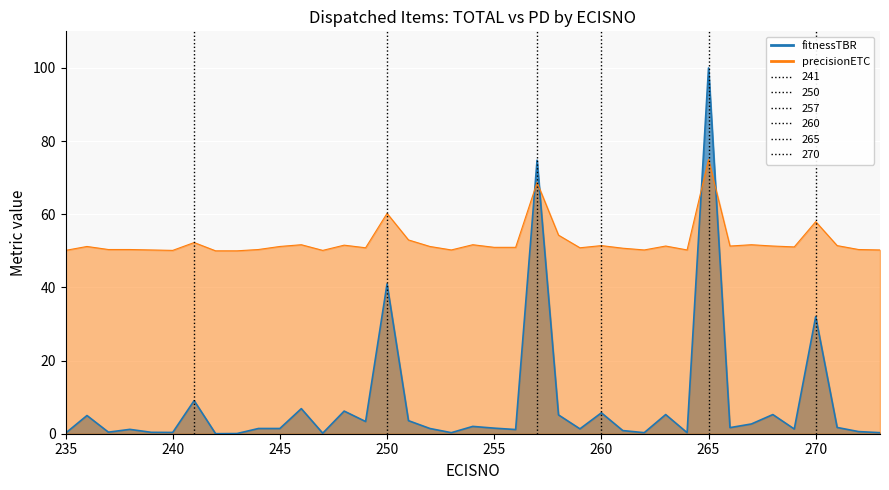

Rank the series by their maximum value, from lowest to highest.

PD, TOTAL